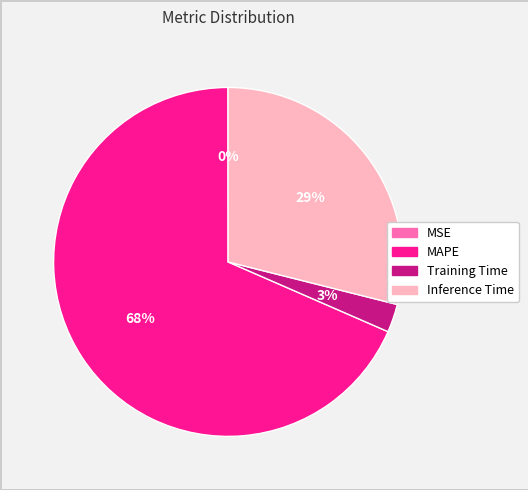

Is it true that Training Time is 3% of the pie?

True